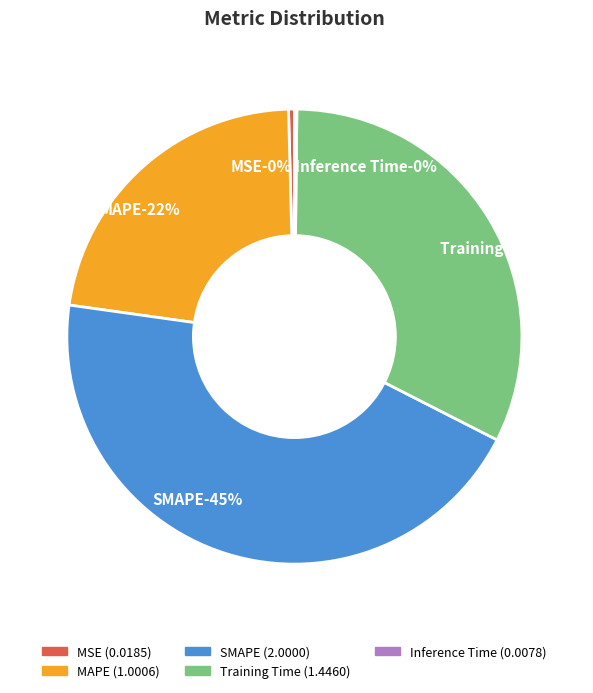

Is there any slice that represents more than half of the pie?

No